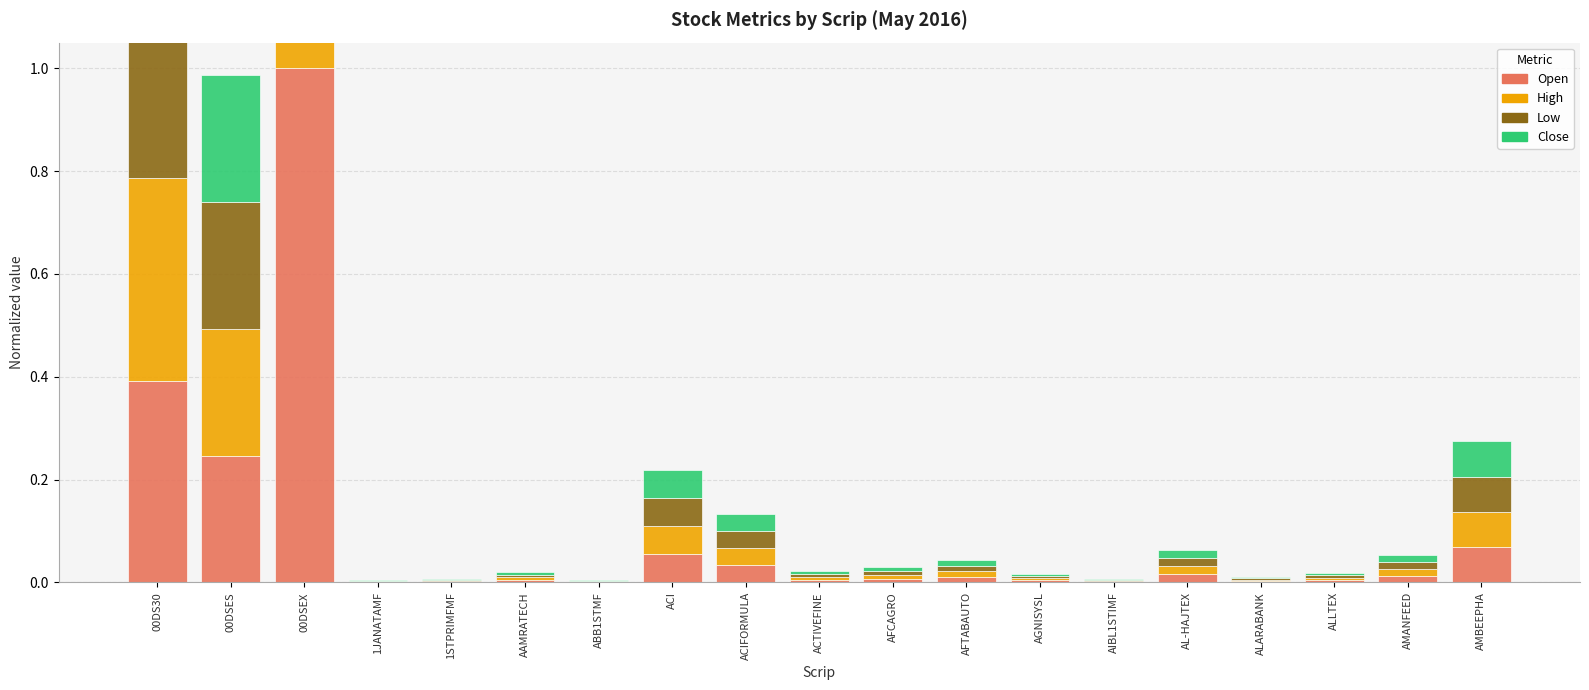

Reading left to right, what are all the values shown in this chart?

Open: 00DS30=0.4	00DSES=0.2	00DSEX=1.0	1JANATAMF=0.0	1STPRIMFMF=0.0	AAMRATECH=0.0	ABB1STMF=0.0	ACI=0.1	ACIFORMULA=0.0	ACTIVEFINE=0.0	AFCAGRO=0.0	AFTABAUTO=0.0	AGNISYSL=0.0	AIBL1STIMF=0.0	AL-HAJTEX=0.0	ALARABANK=0.0	ALLTEX=0.0	AMANFEED=0.0	AMBEEPHA=0.1
High: 00DS30=0.4	00DSES=0.2	00DSEX=1.0	1JANATAMF=0.0	1STPRIMFMF=0.0	AAMRATECH=0.0	ABB1STMF=0.0	ACI=0.1	ACIFORMULA=0.0	ACTIVEFINE=0.0	AFCAGRO=0.0	AFTABAUTO=0.0	AGNISYSL=0.0	AIBL1STIMF=0.0	AL-HAJTEX=0.0	ALARABANK=0.0	ALLTEX=0.0	AMANFEED=0.0	AMBEEPHA=0.1
Low: 00DS30=0.4	00DSES=0.2	00DSEX=1.0	1JANATAMF=0.0	1STPRIMFMF=0.0	AAMRATECH=0.0	ABB1STMF=0.0	ACI=0.1	ACIFORMULA=0.0	ACTIVEFINE=0.0	AFCAGRO=0.0	AFTABAUTO=0.0	AGNISYSL=0.0	AIBL1STIMF=0.0	AL-HAJTEX=0.0	ALARABANK=0.0	ALLTEX=0.0	AMANFEED=0.0	AMBEEPHA=0.1
Close: 00DS30=0.4	00DSES=0.2	00DSEX=1.0	1JANATAMF=0.0	1STPRIMFMF=0.0	AAMRATECH=0.0	ABB1STMF=0.0	ACI=0.1	ACIFORMULA=0.0	ACTIVEFINE=0.0	AFCAGRO=0.0	AFTABAUTO=0.0	AGNISYSL=0.0	AIBL1STIMF=0.0	AL-HAJTEX=0.0	ALARABANK=0.0	ALLTEX=0.0	AMANFEED=0.0	AMBEEPHA=0.1